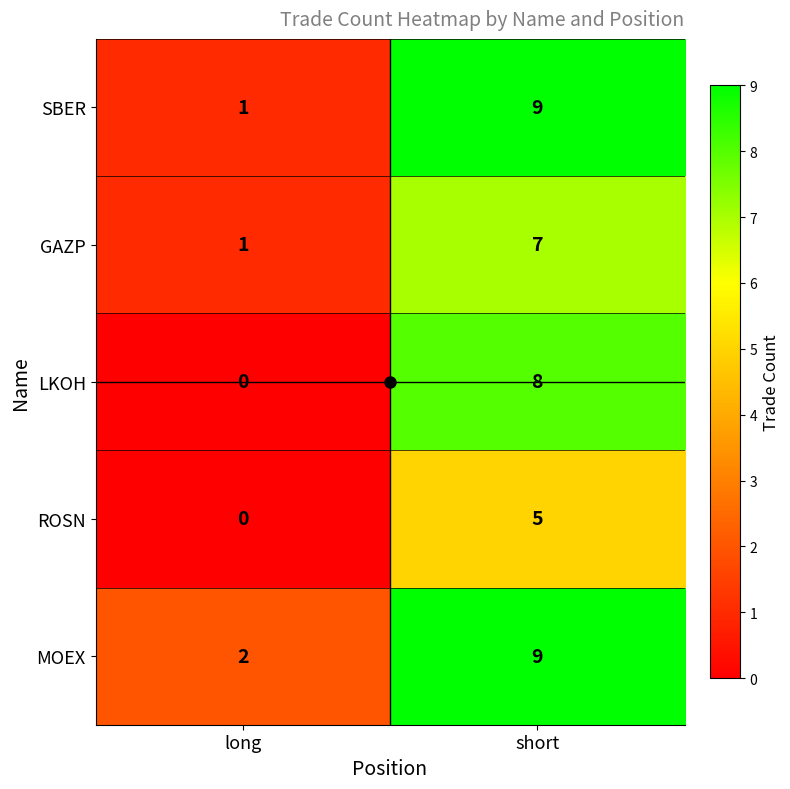

What is the highest value of the ROSN series?

5